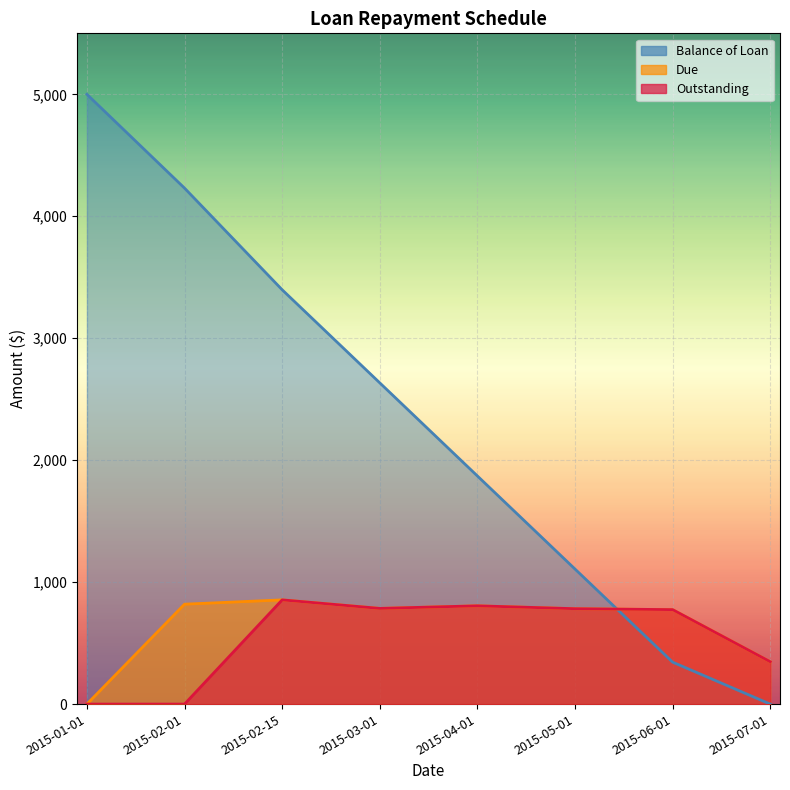

Rank the categories by Outstanding value from lowest to highest.

2015-01-01, 2015-02-01, 2015-07-01, 2015-06-01, 2015-05-01, 2015-03-01, 2015-04-01, 2015-02-15